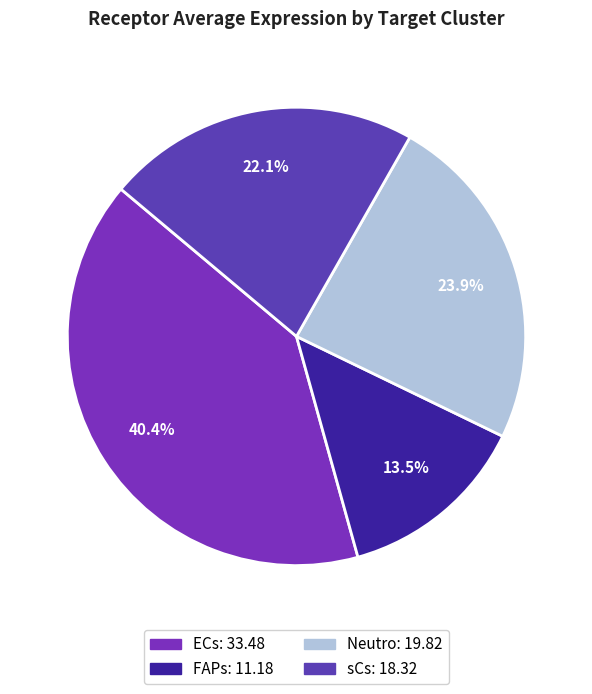

What is the change in value from ECs to sCs?

-15.2